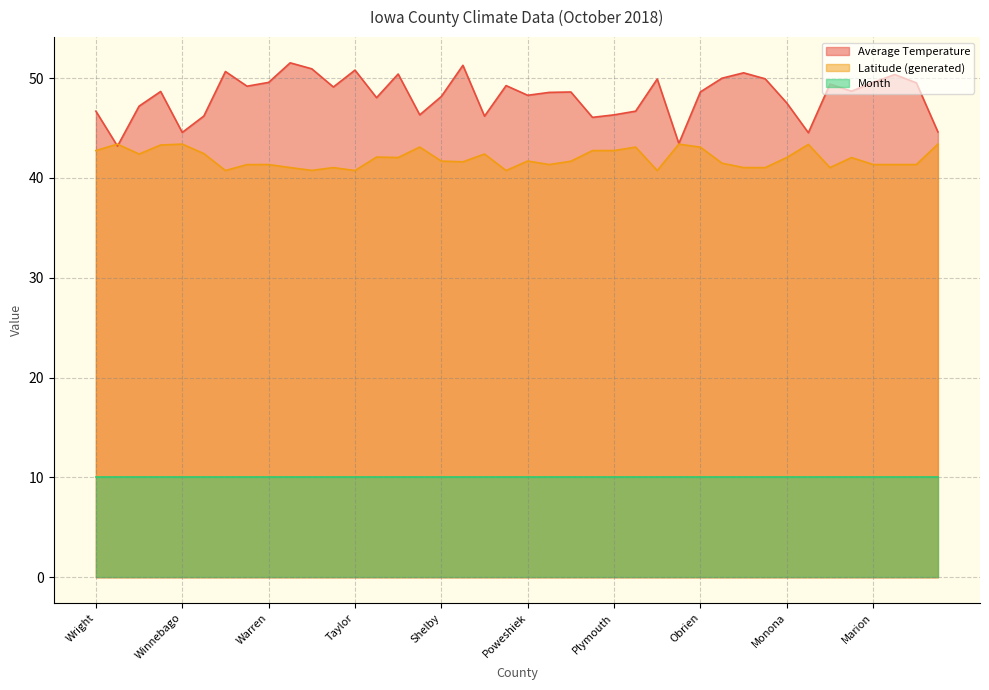

Where do Average Temperature and Latitude (generated) first cross each other?

Wright and Worth